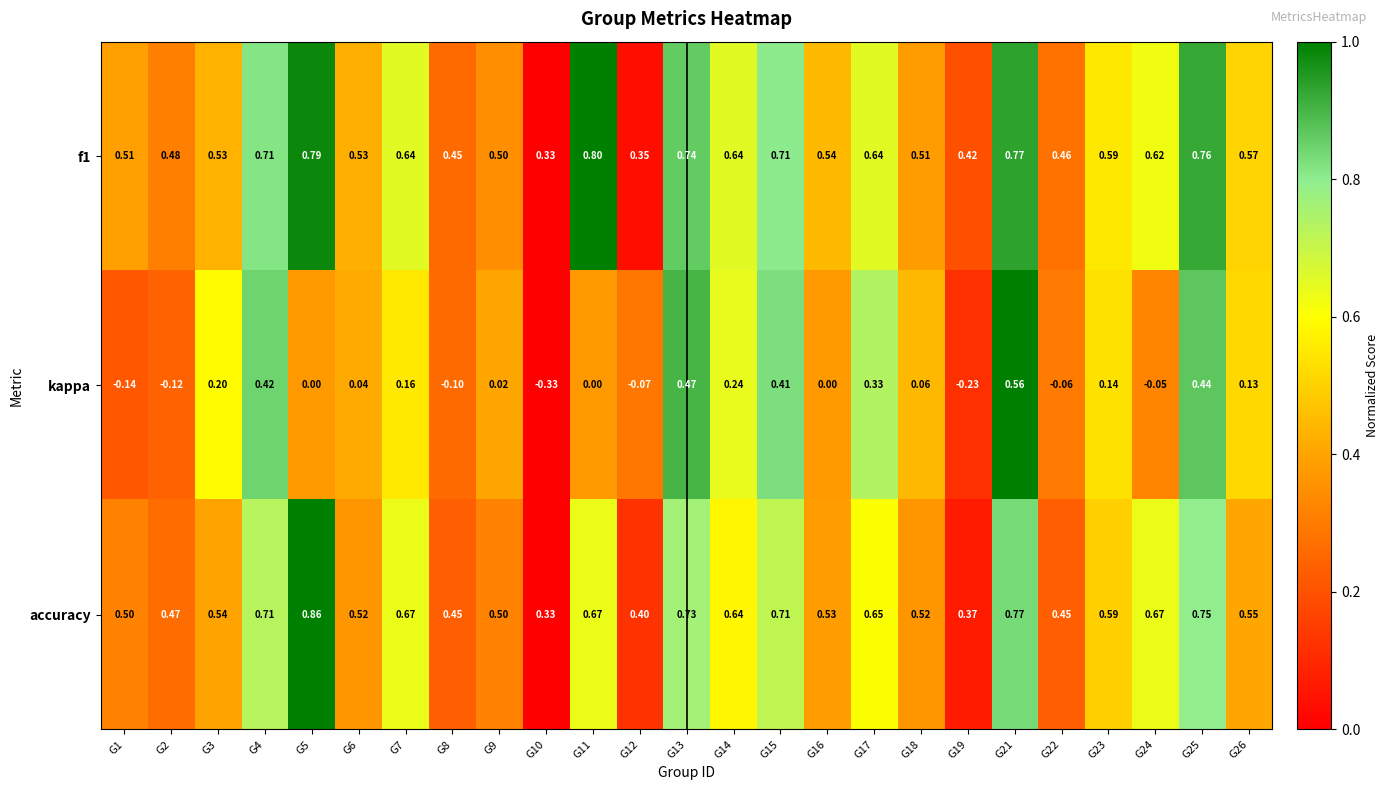

Is the value of f1 at G1 greater than the value of kappa at G21?

No